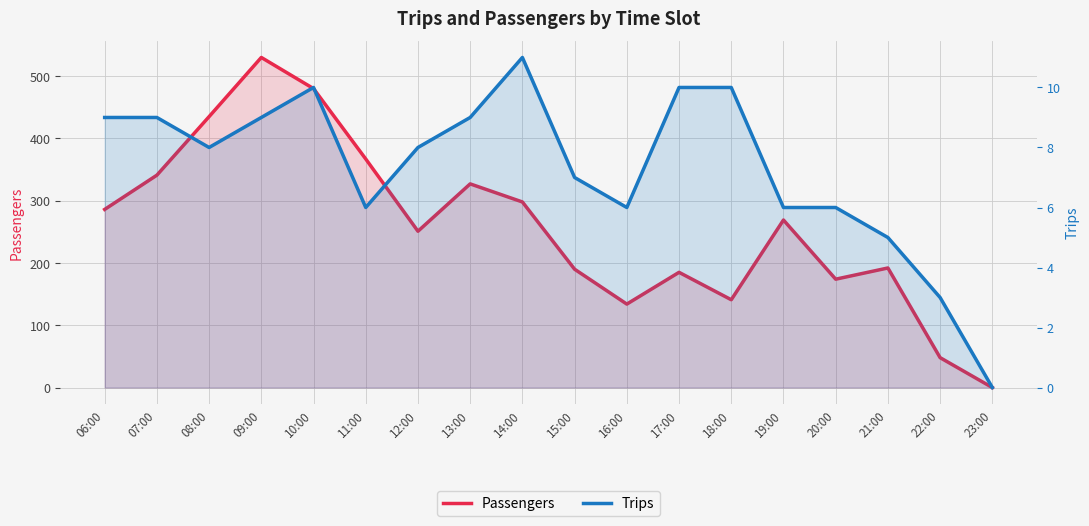

What is the difference between the maximum and second lowest values in the Trips series?

8